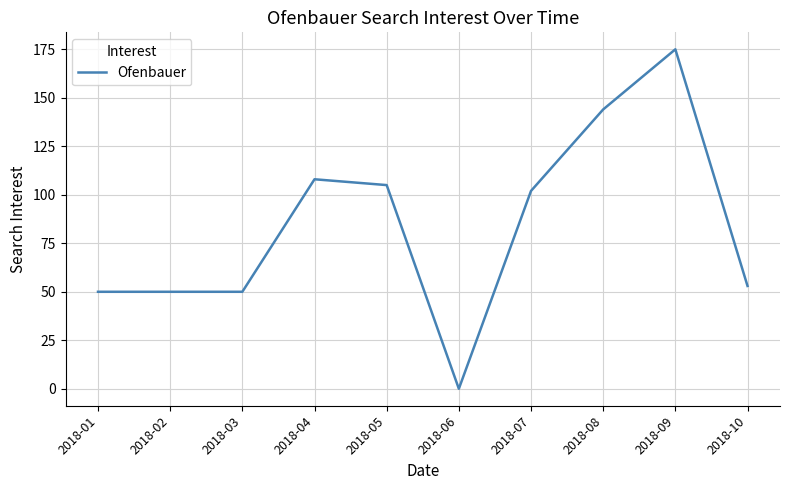

True or false: the data has more than 1 interior local peaks.

True